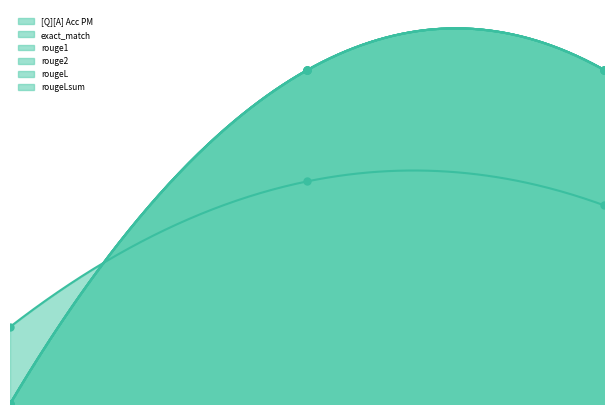

At how many categories does at least one series exceed 0?

3